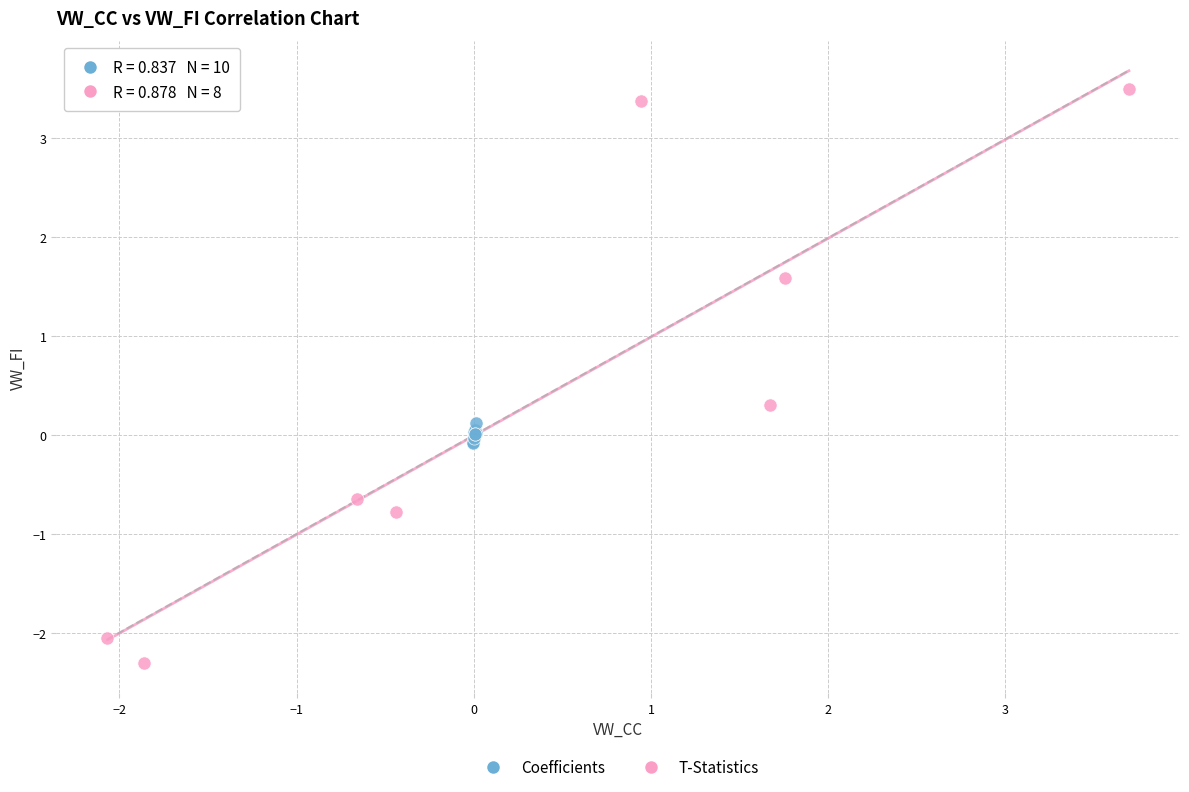

Which series reaches the maximum Y coordinate?

T-Statistics